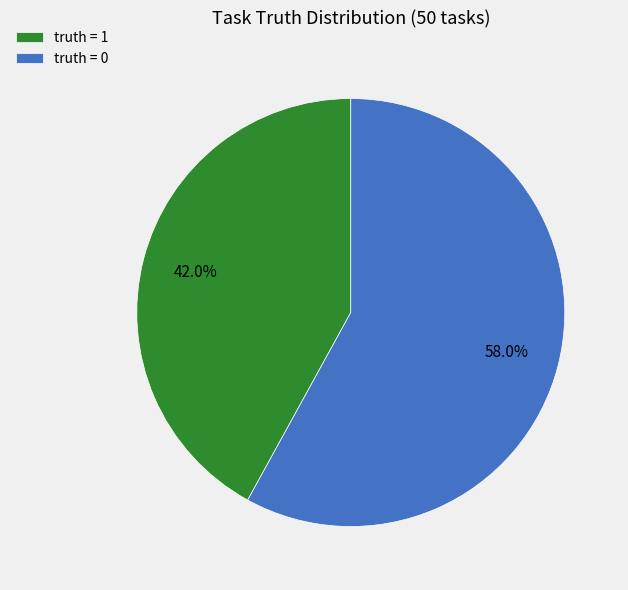

To the nearest percent, what is the difference between the truth = 1 and truth = 0 slice percentages?

16%